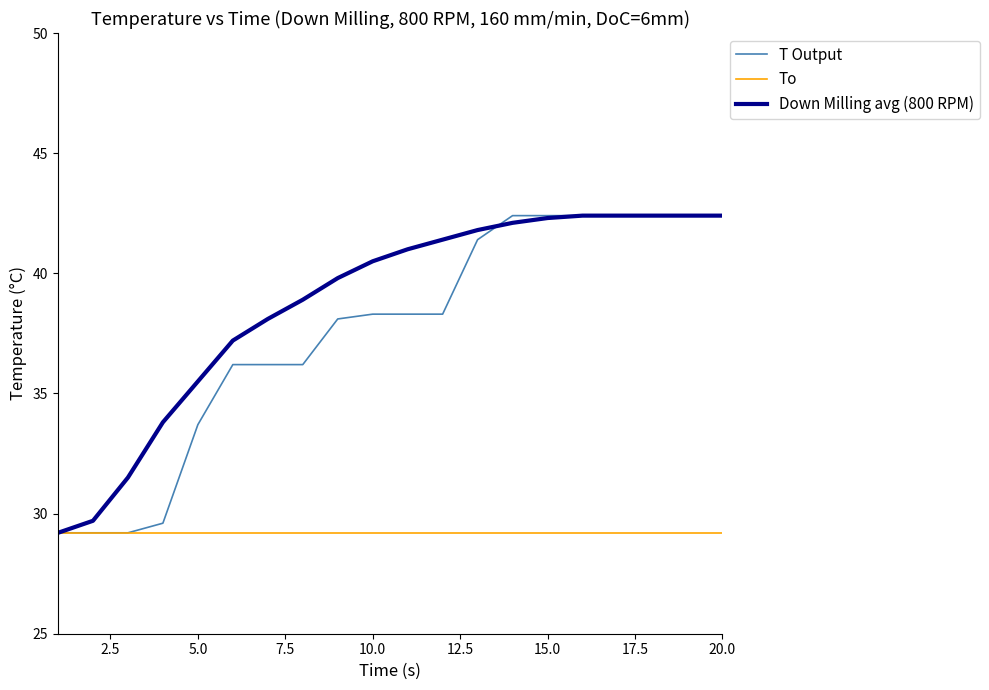

What is the highest value of the Down Milling avg (800 RPM) series?

42.4